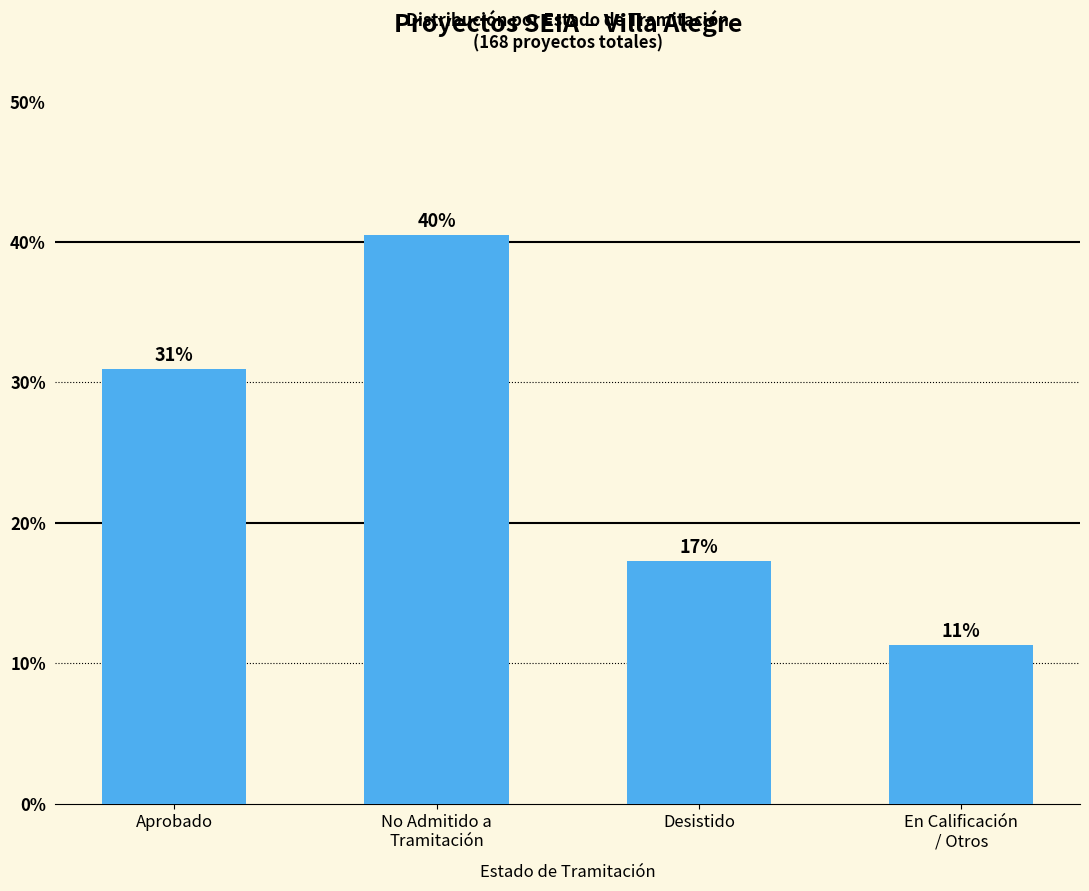

Which category has the lowest value across all series?

En Calificación
/ Otros